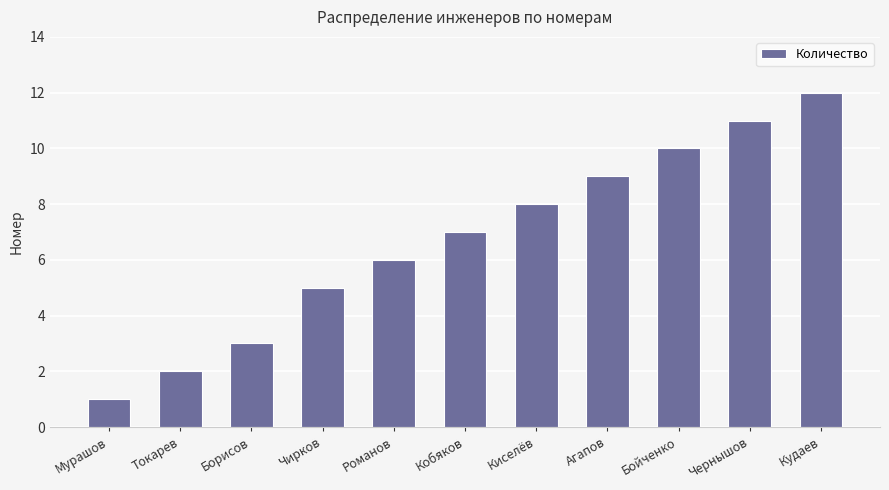

Are the bars grouped side by side (vs. stacked)?

No